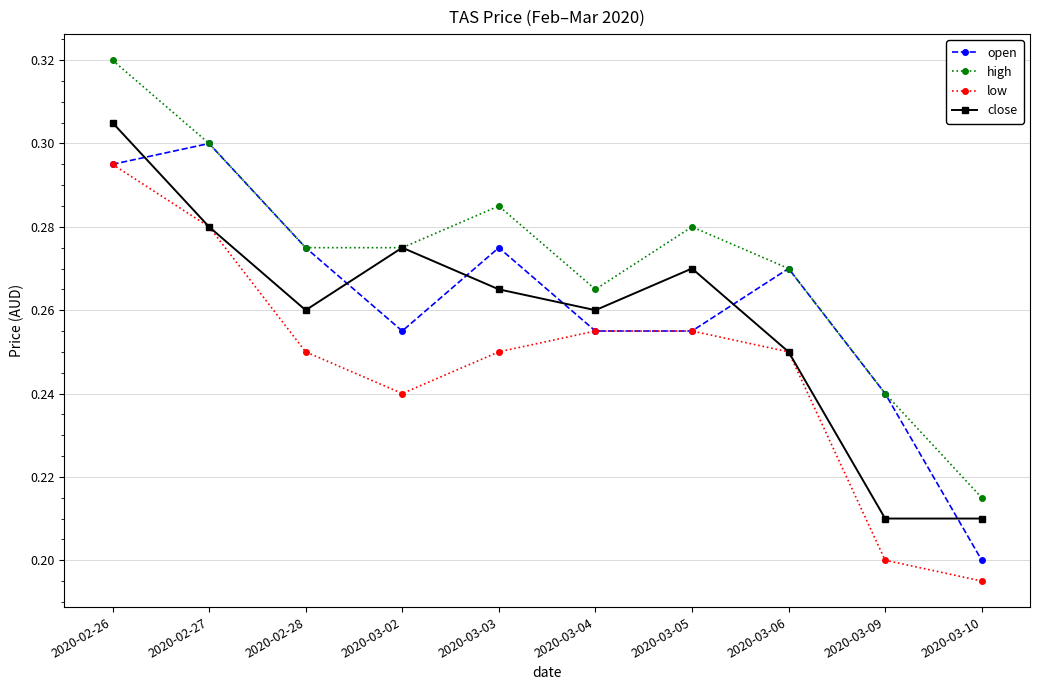

Count the open values in the range 0 to 1.

10